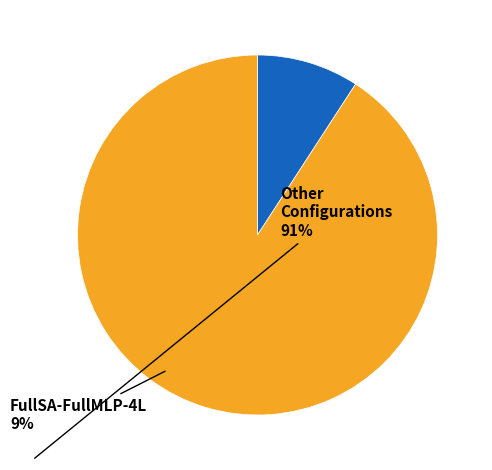

Is there any slice that represents more than half of the pie?

Yes